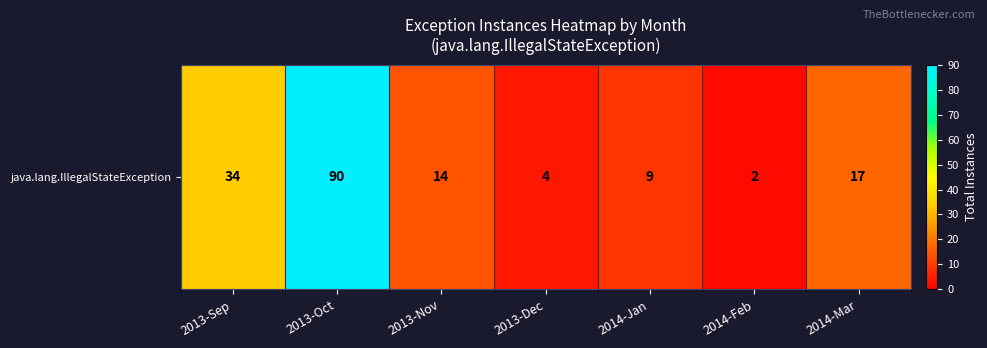

Rank the categories by value from lowest to highest.

2014-Feb, 2013-Dec, 2014-Jan, 2013-Nov, 2014-Mar, 2013-Sep, 2013-Oct